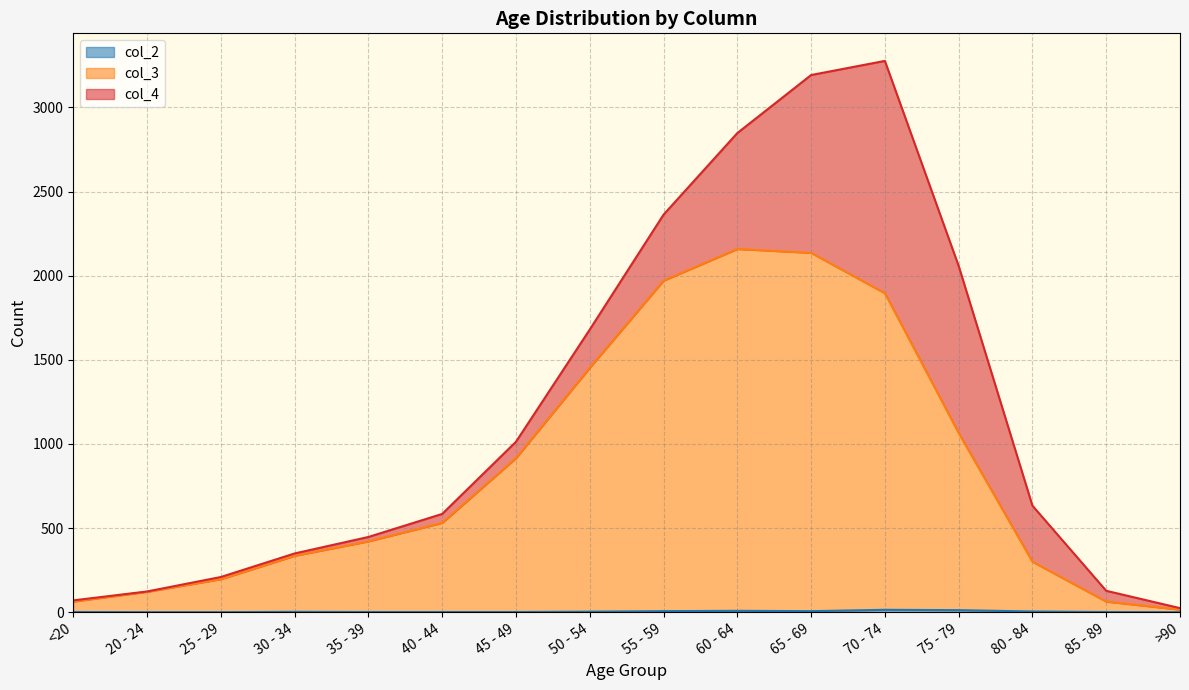

List the labels in order of col_2 value, largest first.

70 - 74, 75 - 79, 60 - 64, 55 - 59, 65 - 69, 80 - 84, 50 - 54, 30 - 34, <20, 35 - 39, 40 - 44, 45 - 49, 85 - 89, 20 - 24, 25 - 29, >90